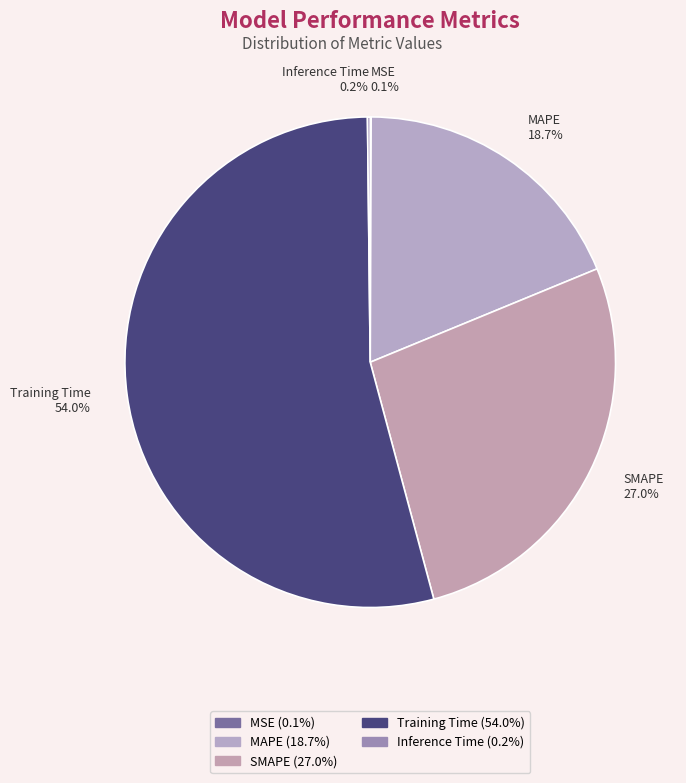

True or false: Training Time accounts for 54% of the total.

True